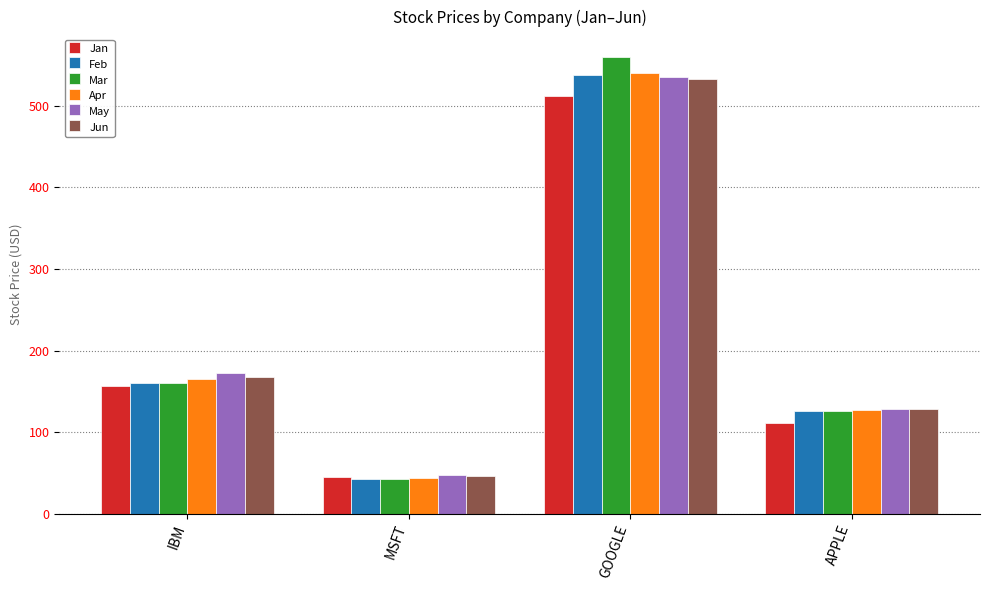

What is the difference between the highest and lowest values at APPLE?

18.1